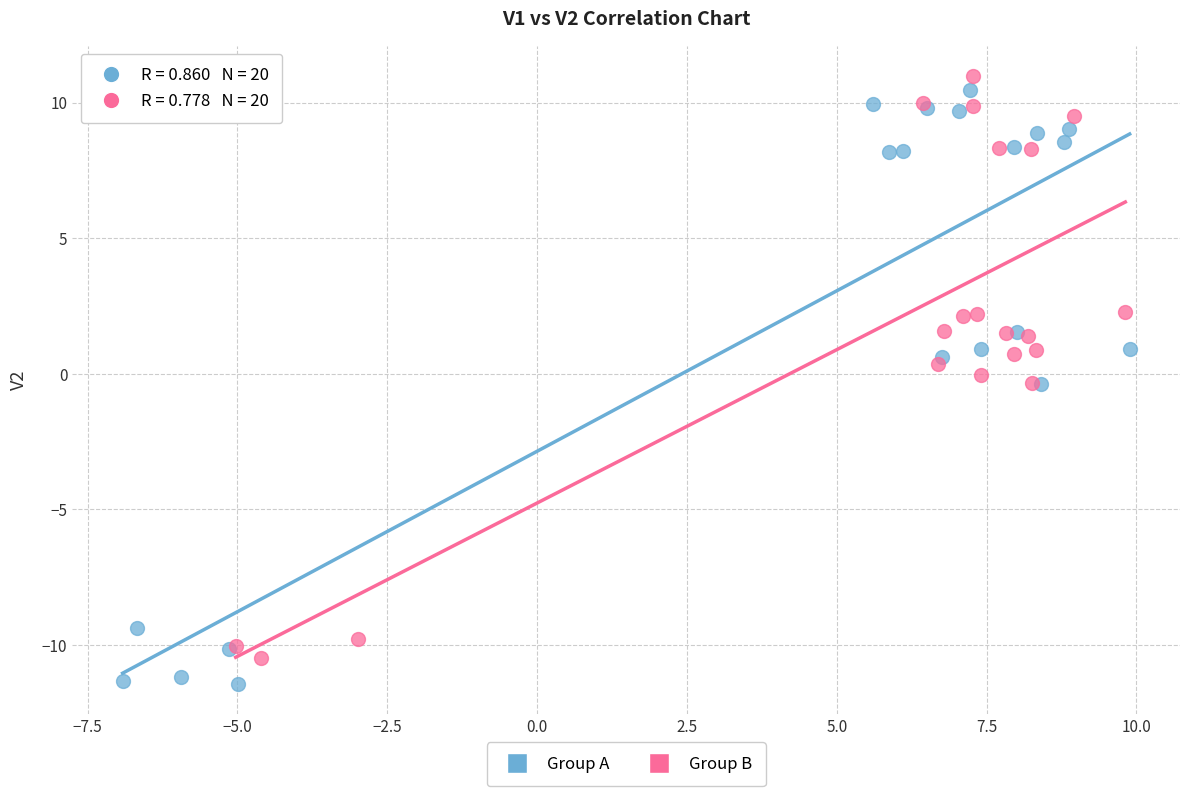

Which series has the largest Y range (max minus min)?

Group A